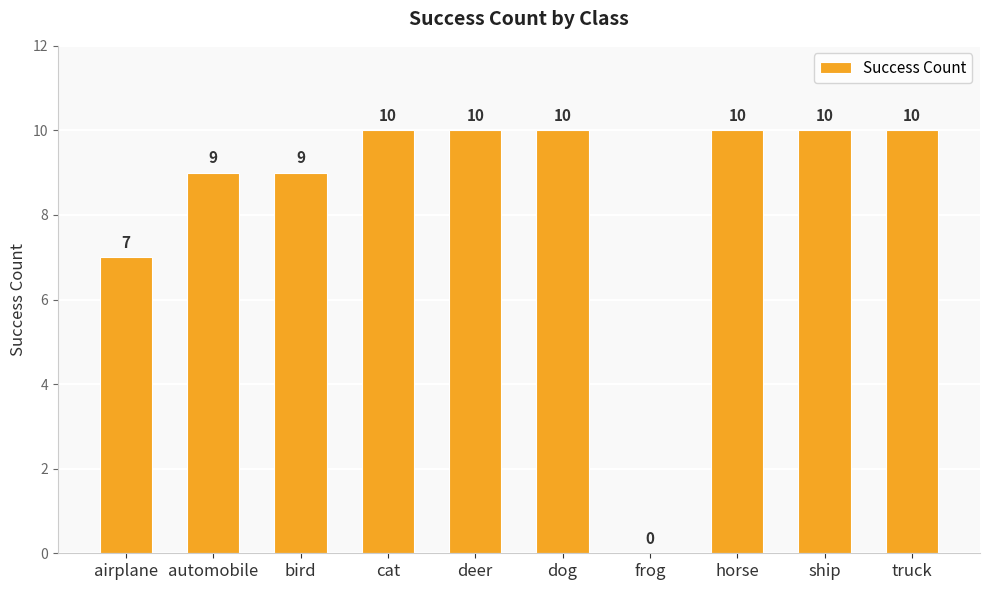

What is the change in value from airplane to truck?

+3